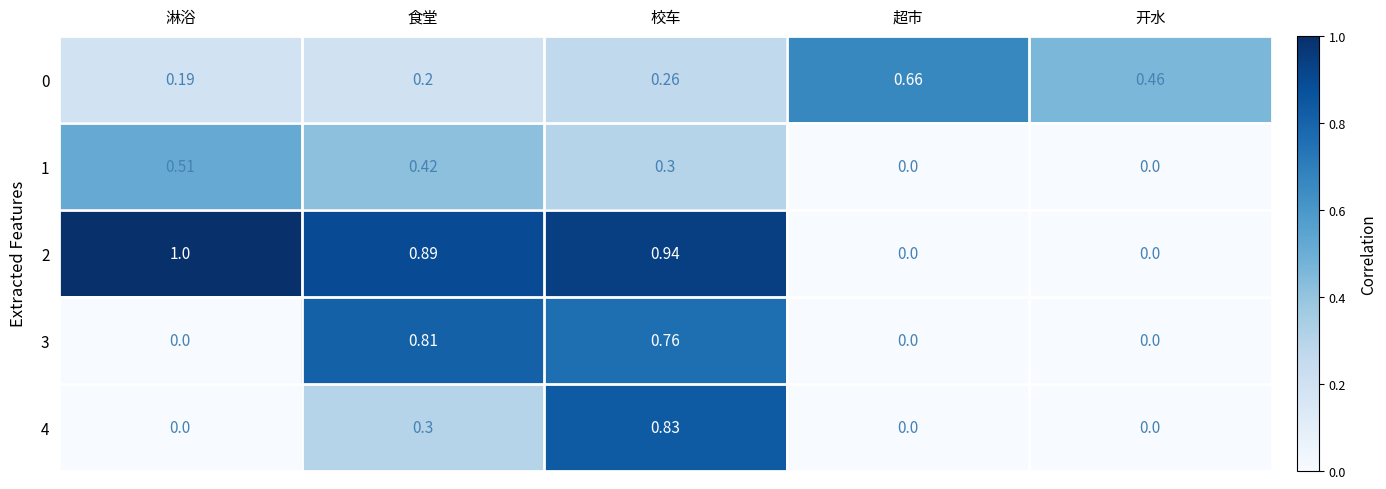

Rank the series at 校车 from lowest to highest value.

0, 1, 3, 4, 2